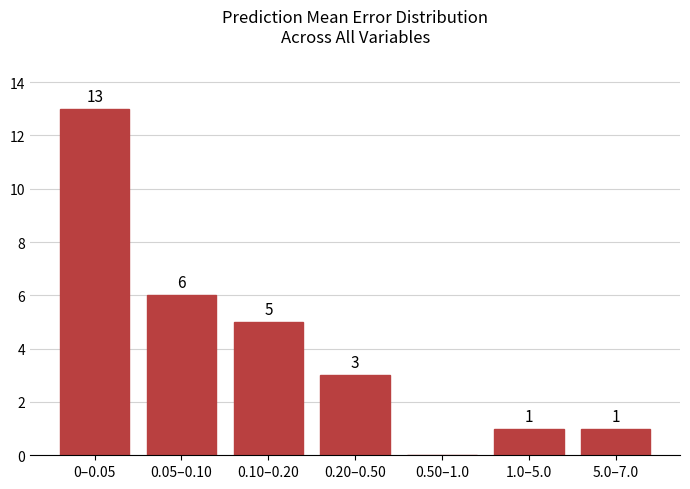

Reading left to right, list all the values displayed in this chart.

0–0.05=13	0.05–0.10=6	0.10–0.20=5	0.20–0.50=3	0.50–1.0=0	1.0–5.0=1	5.0–7.0=1